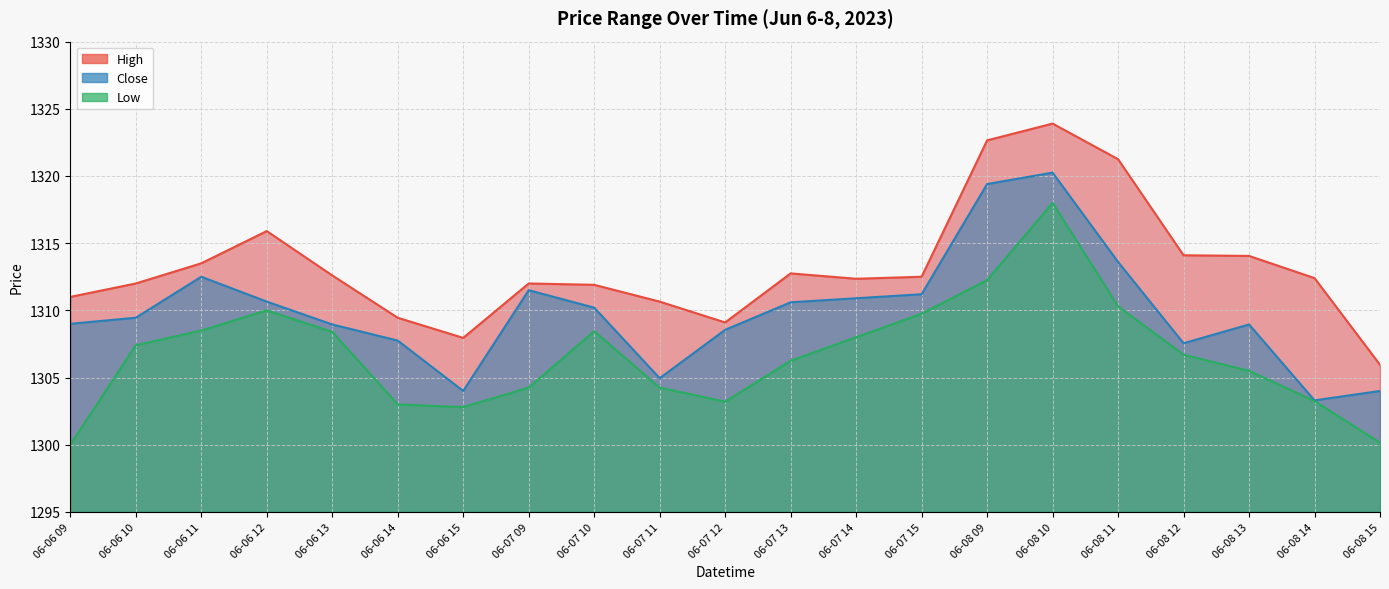

Is it true that High equals 875.6 at 06-07 14?

False